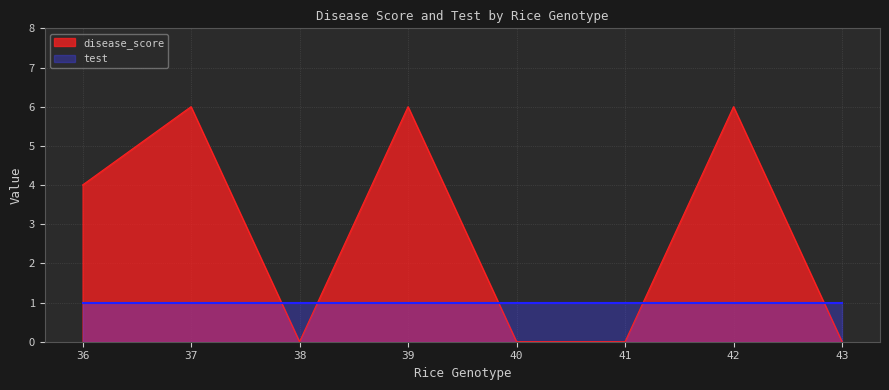

How many lines are shown in the chart?

2